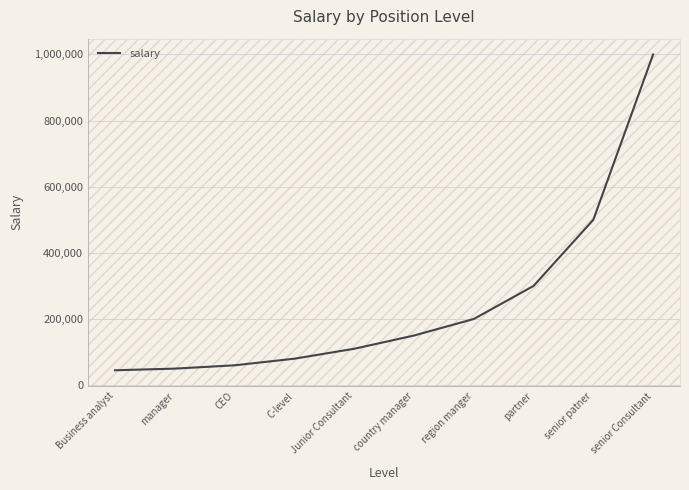

What is the change in value from region manger to senior Consultant?

+800000